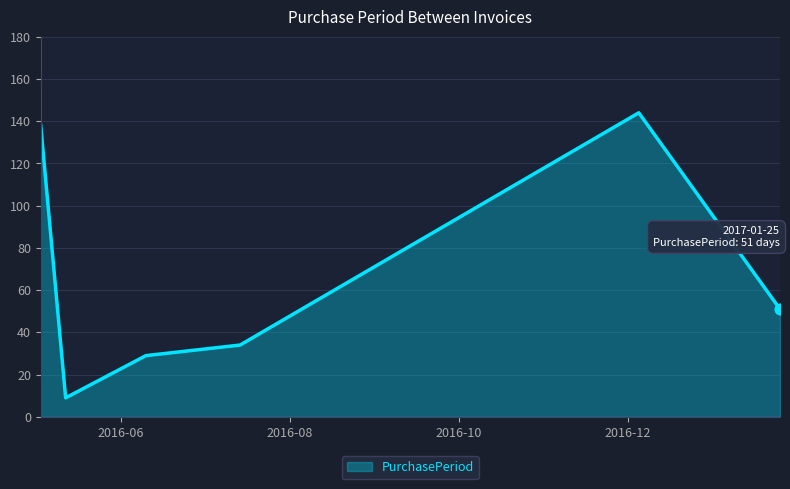

What is the maximum value shown in the chart?

144